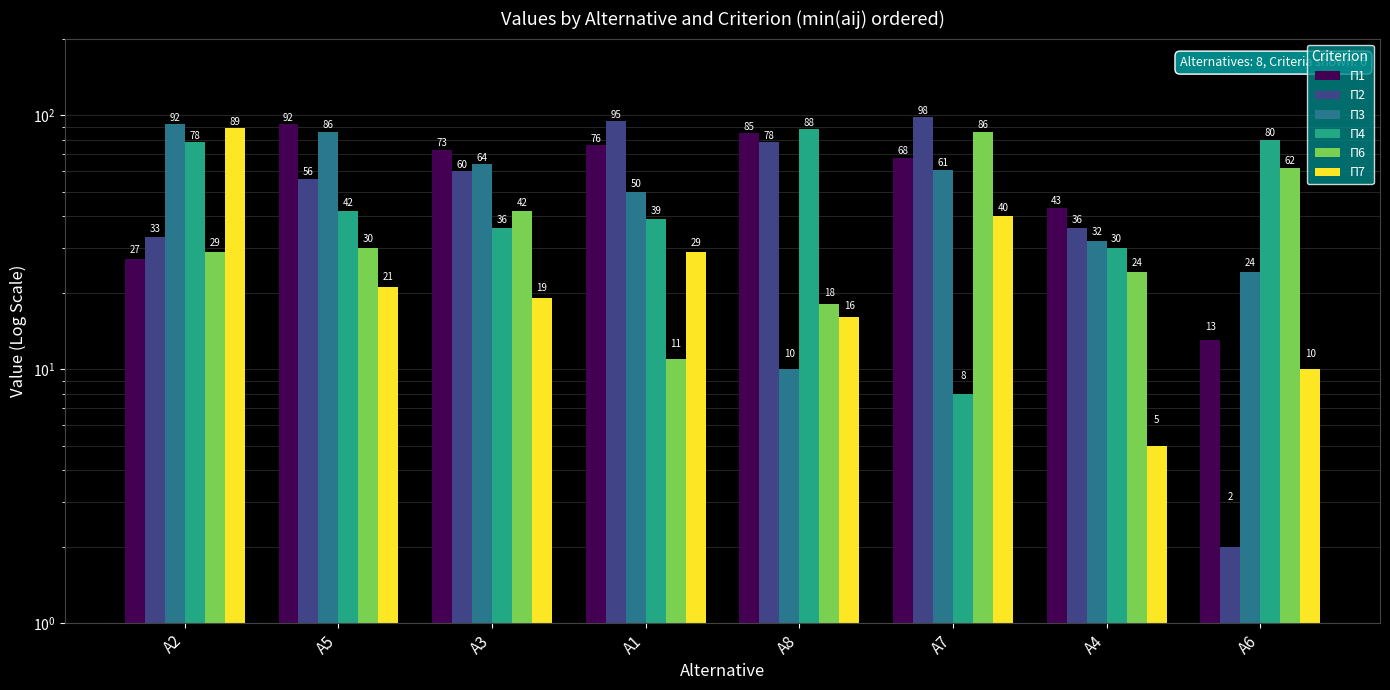

Reading left to right, list all the values displayed in this chart.

П1: 27	92	73	76	85	68	43	13
П2: 33	56	60	95	78	98	36	2
П3: 92	86	64	50	10	61	32	24
П4: 78	42	36	39	88	8	30	80
П6: 29	30	42	11	18	86	24	62
П7: 89	21	19	29	16	40	5	10